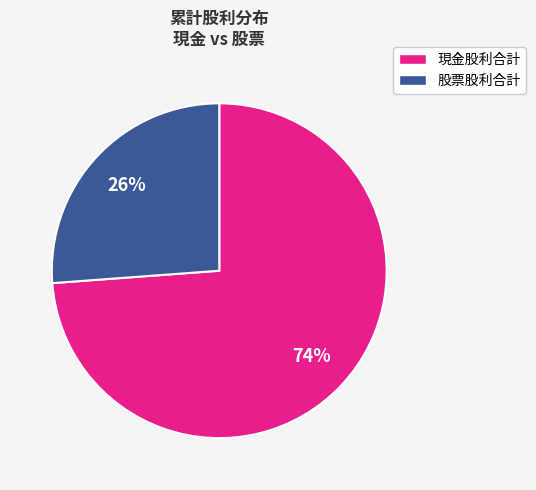

How many segments does this pie chart have?

2